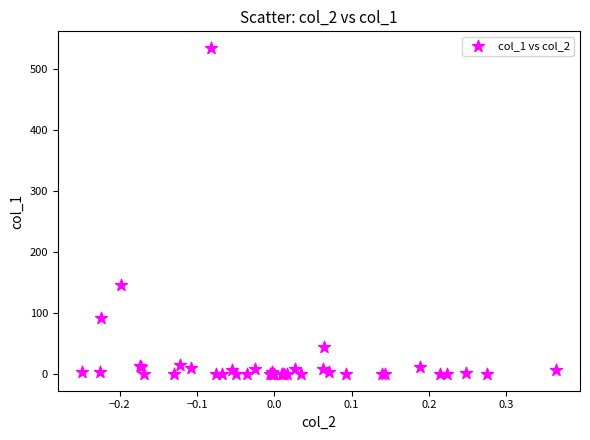

What Y value in the scatter plot is closest to 267?

146.3